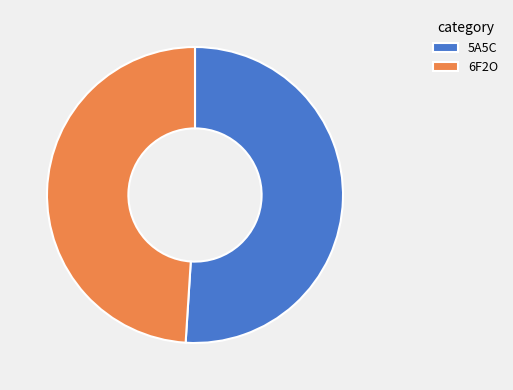

Is the sum of 5A5C and 6F2O greater than half?

Yes